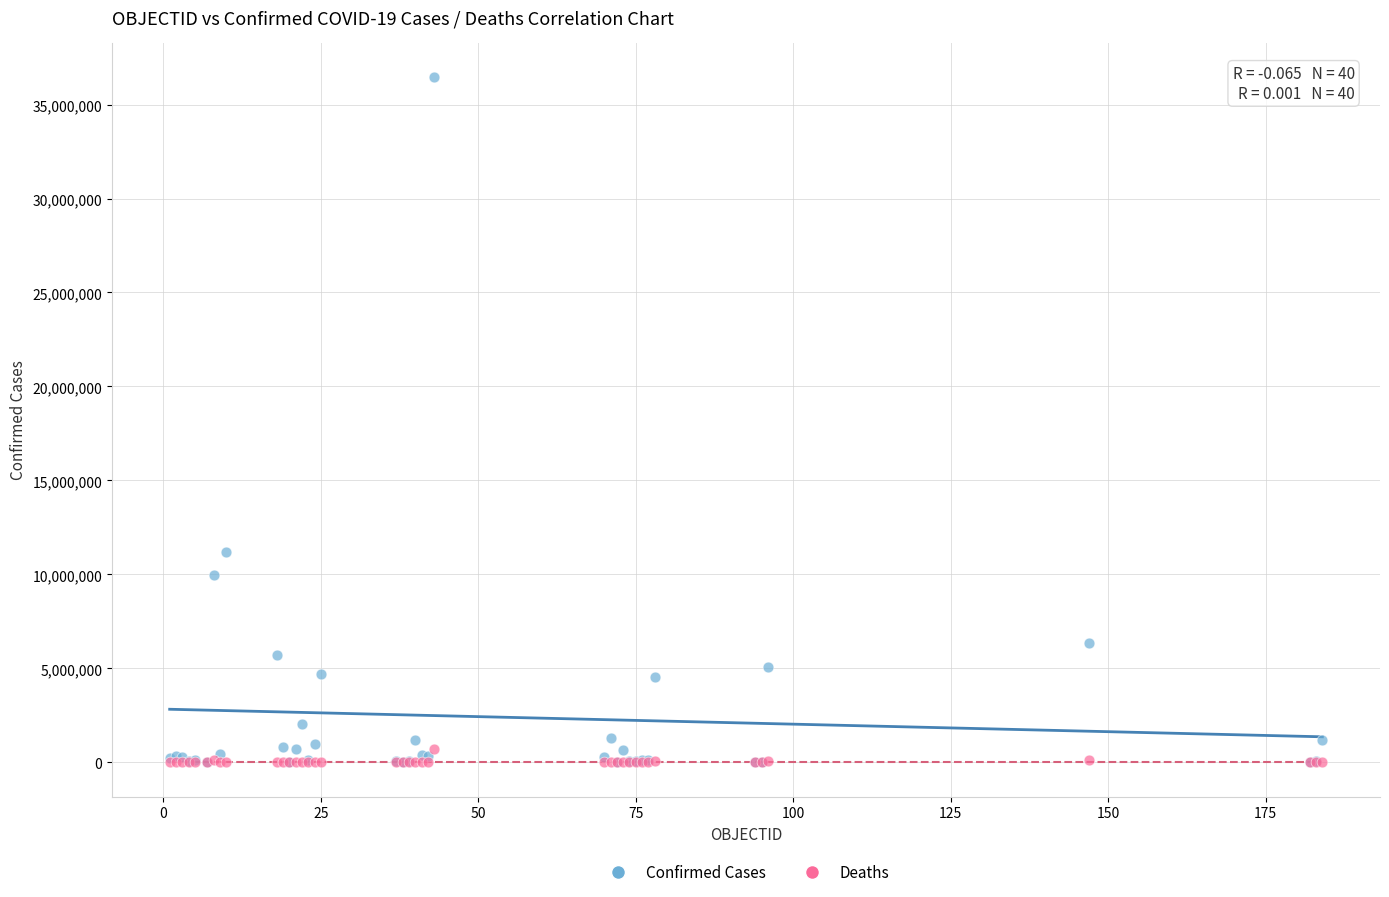

Which series has the widest spread of Y values?

Confirmed Cases